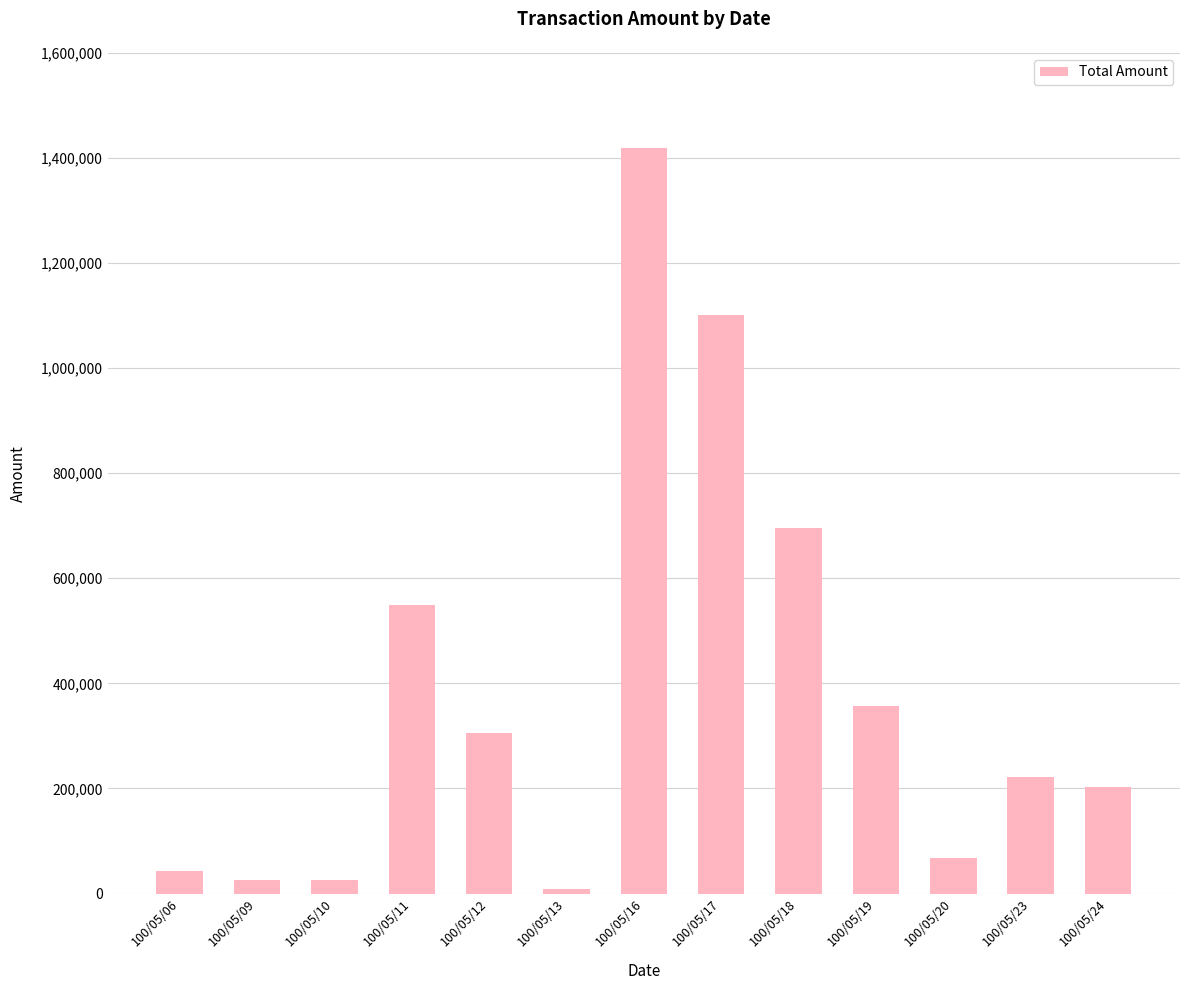

Are the bars grouped side by side (vs. stacked)?

No